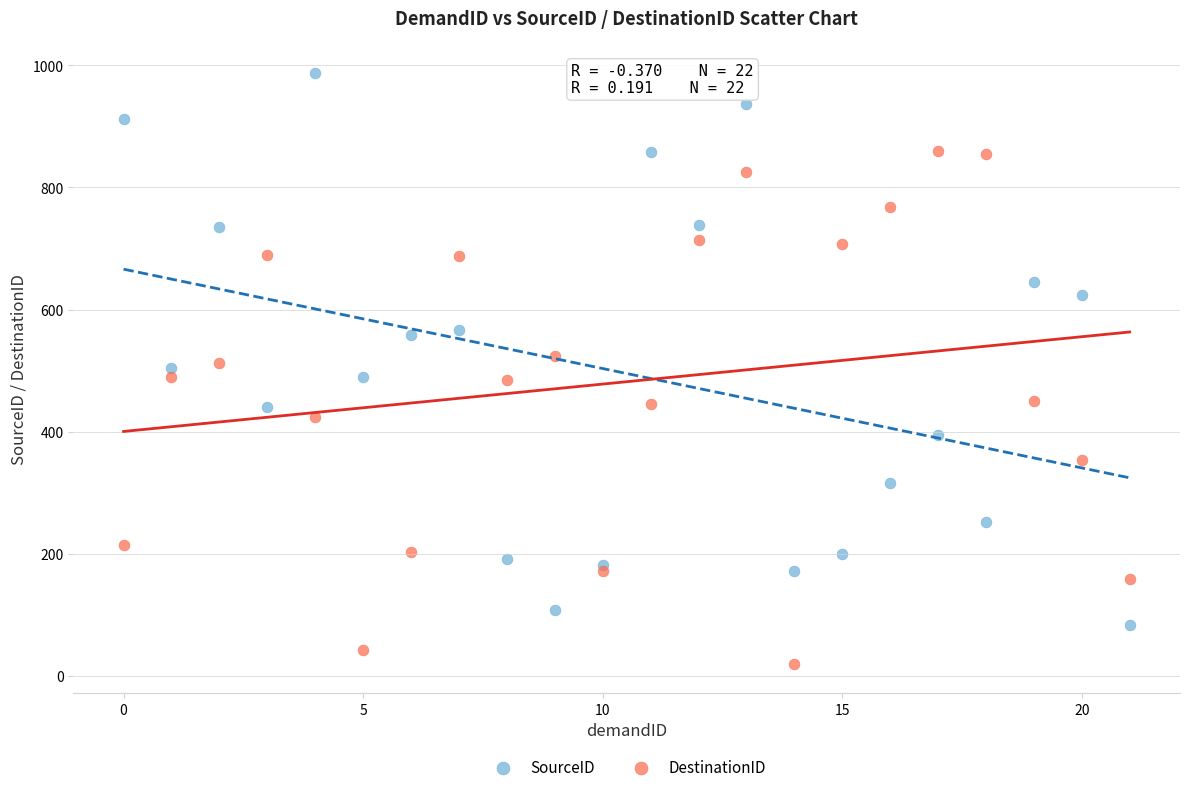

Which series reaches the minimum Y coordinate?

DestinationID